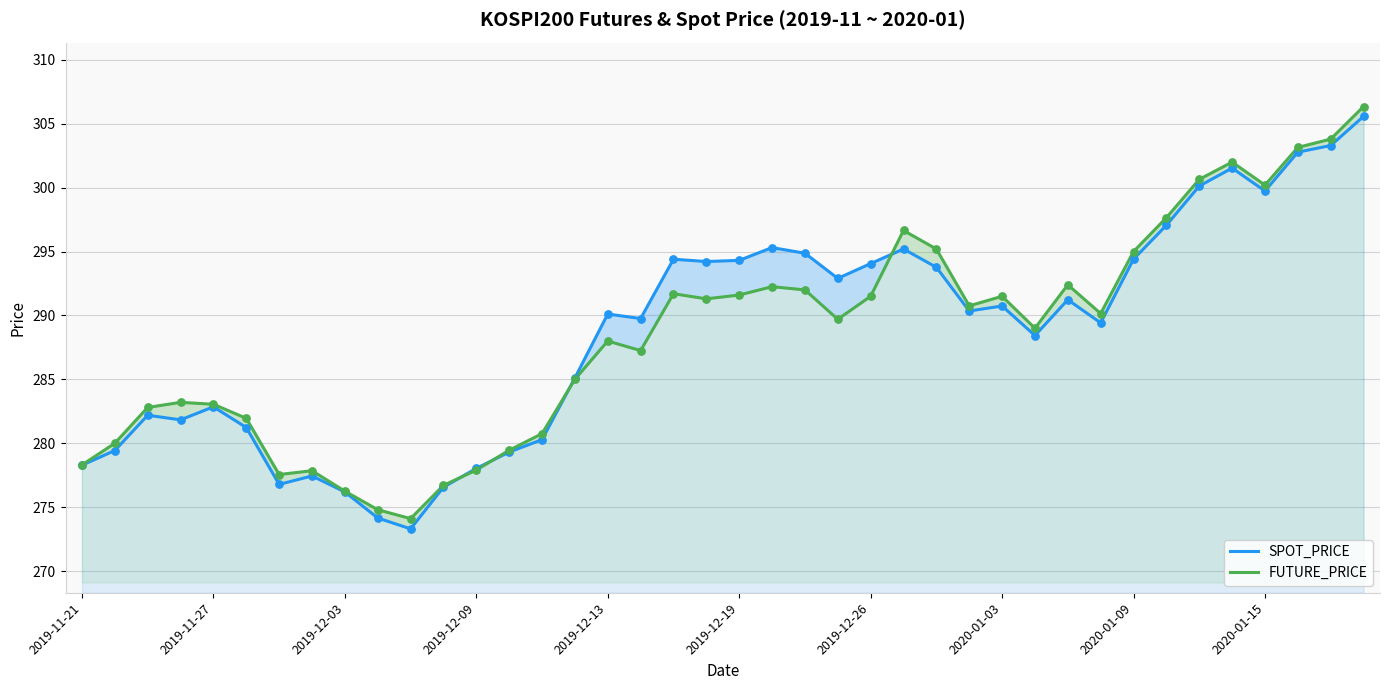

What is the highest value of the SPOT_PRICE series?

305.6